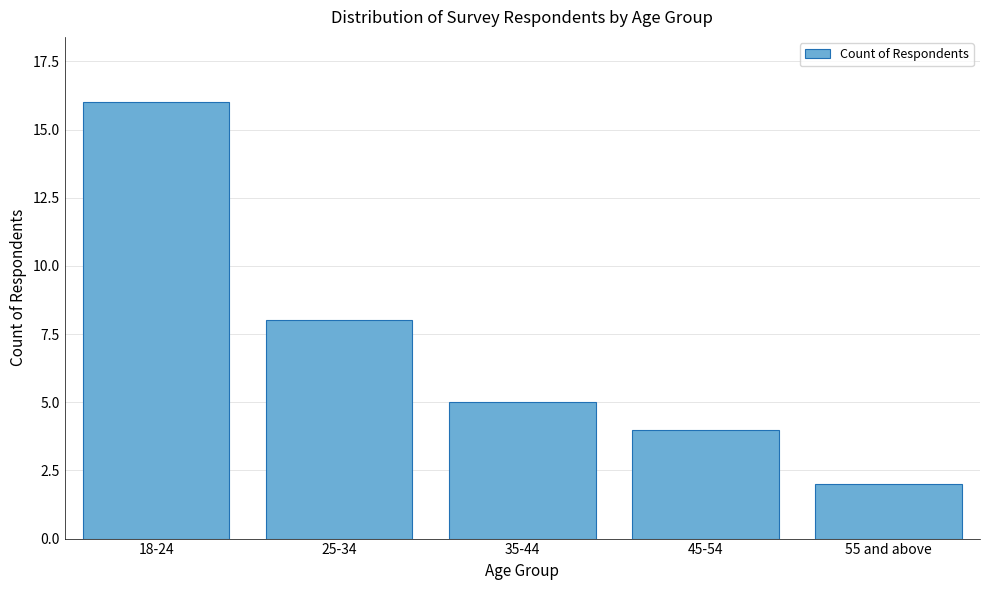

Reading left to right, what are all the values shown in this chart?

16	8	5	4	2